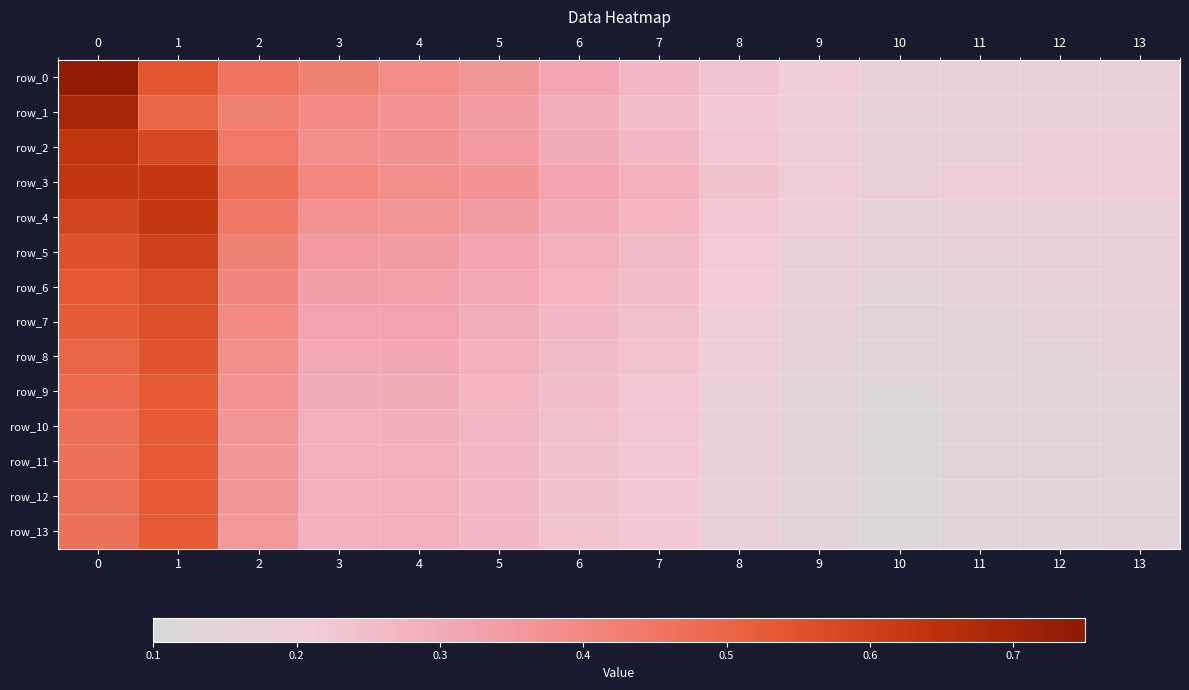

How many categories are shown in the chart?

14